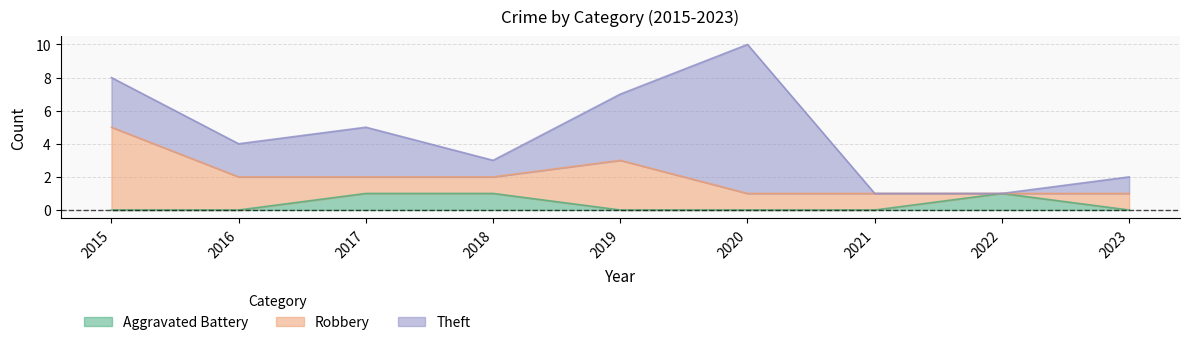

How many times do Aggravated Battery and Robbery cross each other?

2